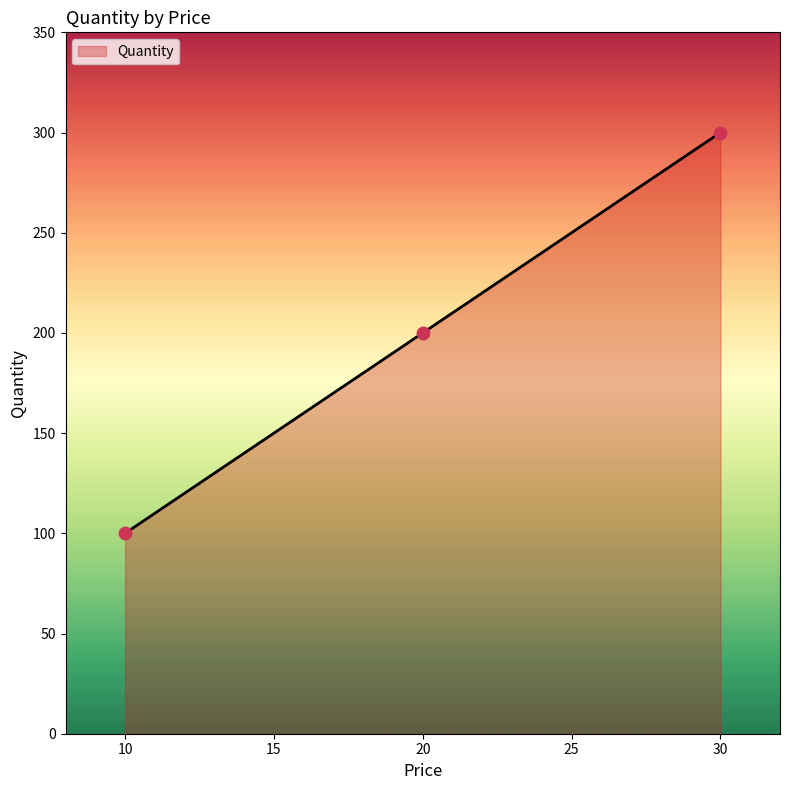

Between 30 and 10, which is larger?

30